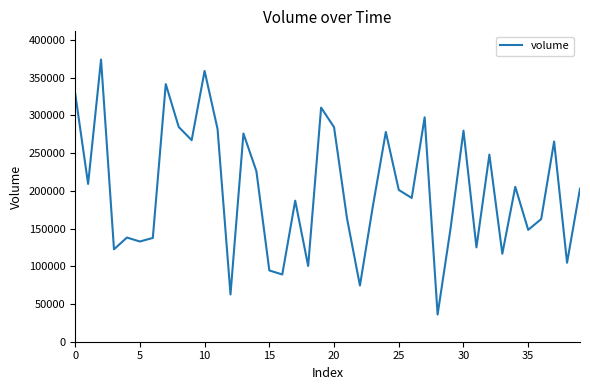

How many lines are shown in the chart?

1